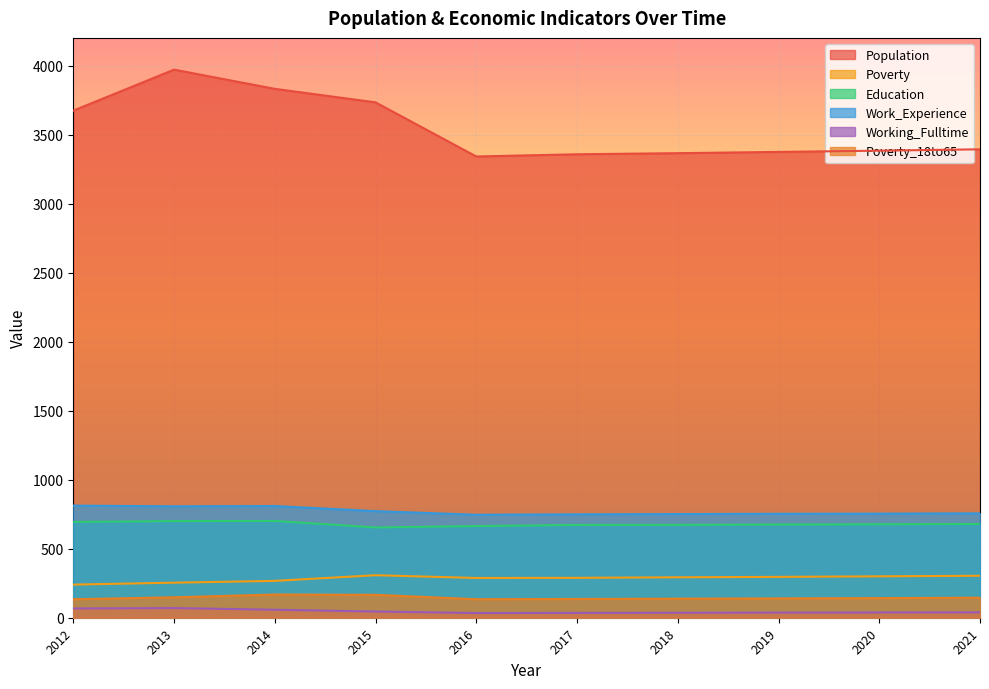

True or false: Poverty and Work_Experience intersect in this chart.

False